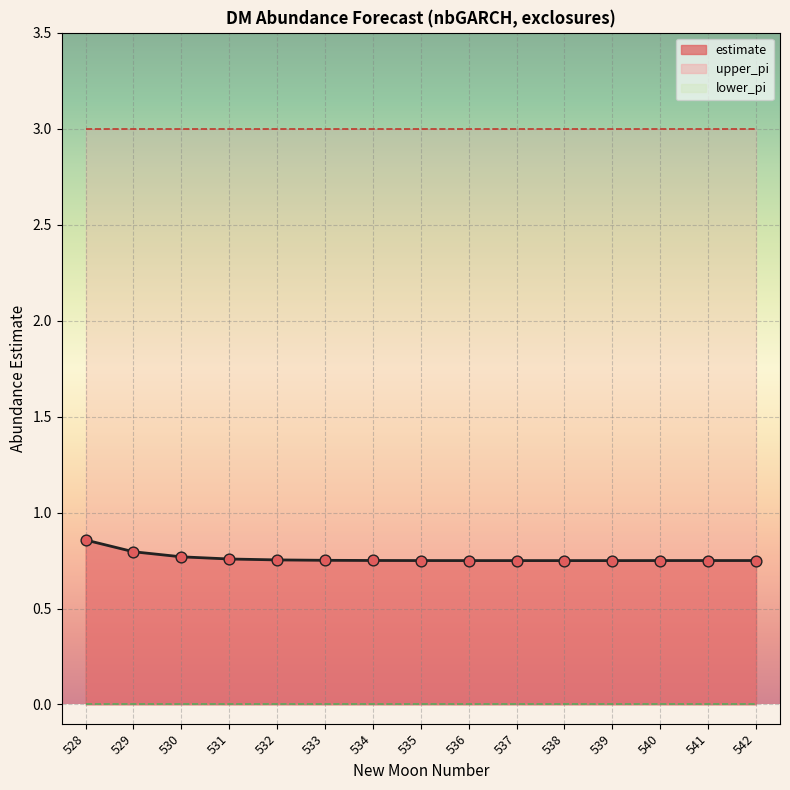

Which series has the largest Y range (max minus min)?

estimate